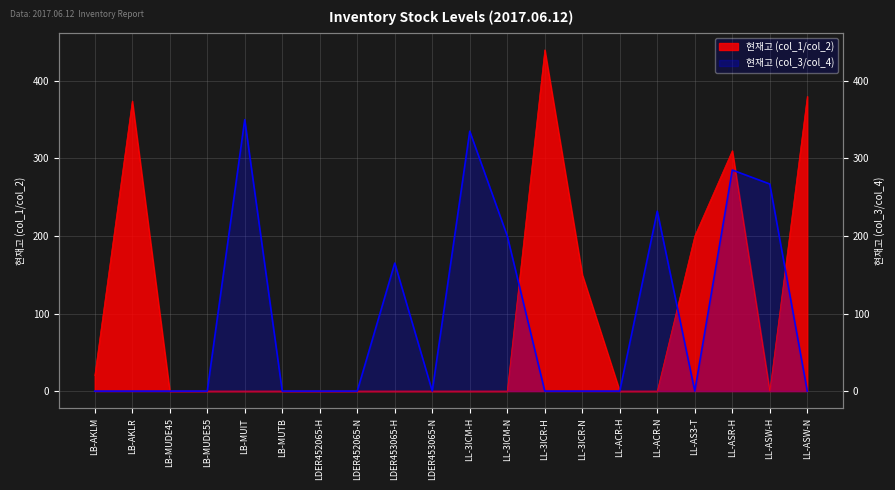

Which category has the highest value in the 현재고 (col_1/col_2) series?

LL-3ICR-H